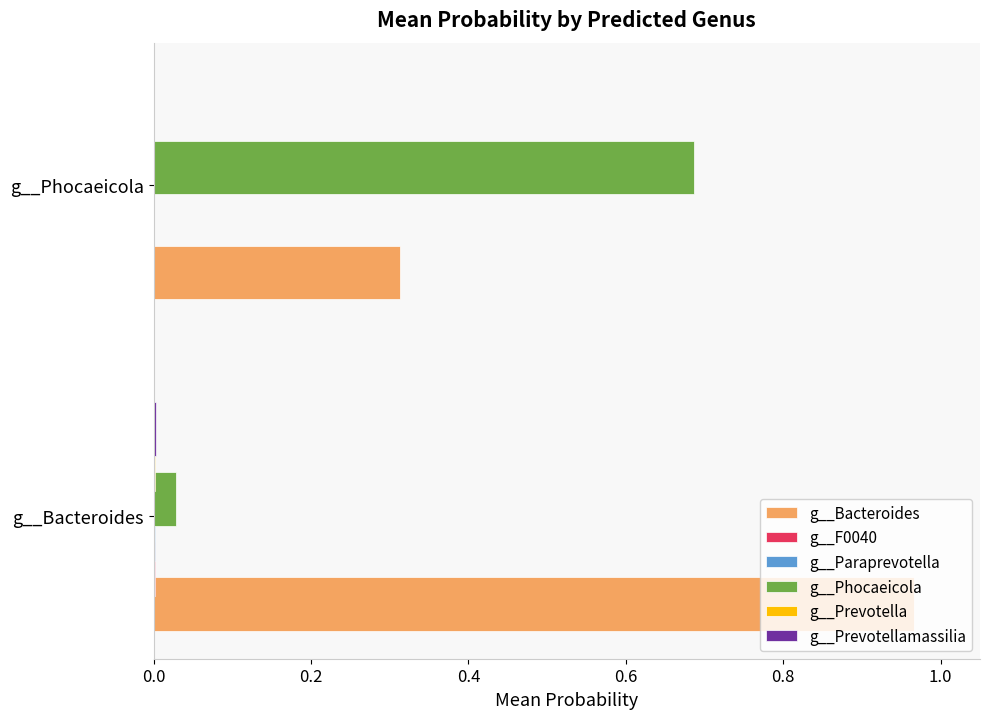

Which category has the highest value across all series?

g__Bacteroides